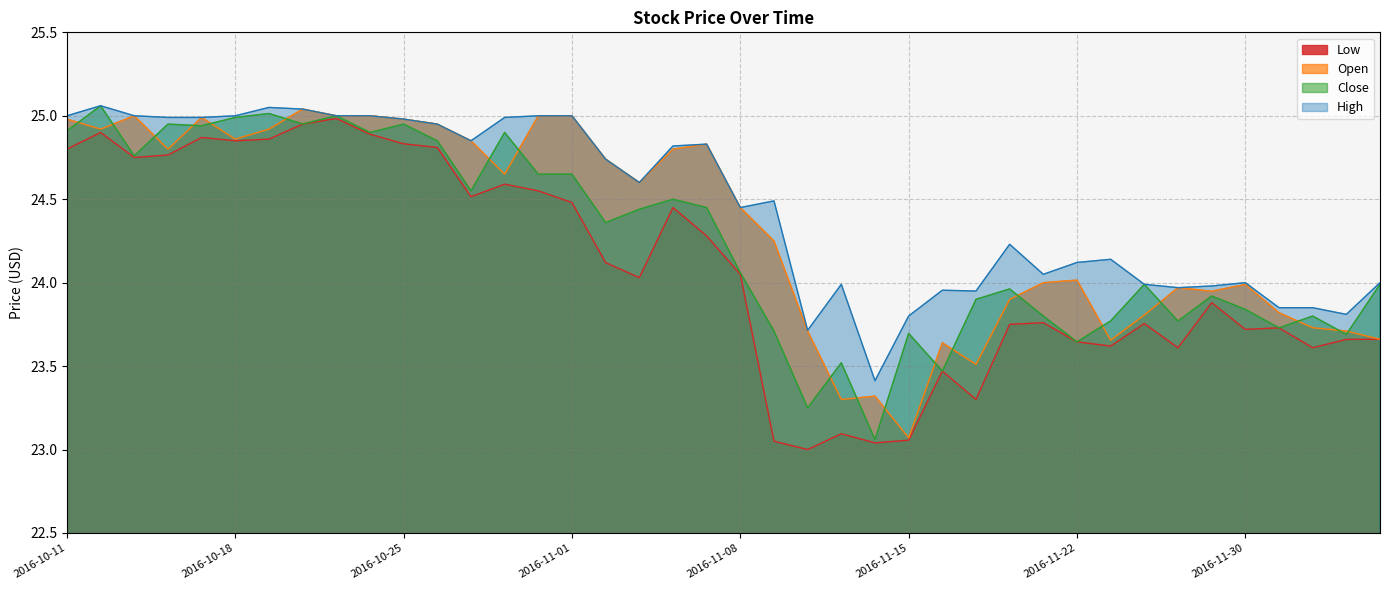

Where does the Open series first go above 24?

2016-10-11